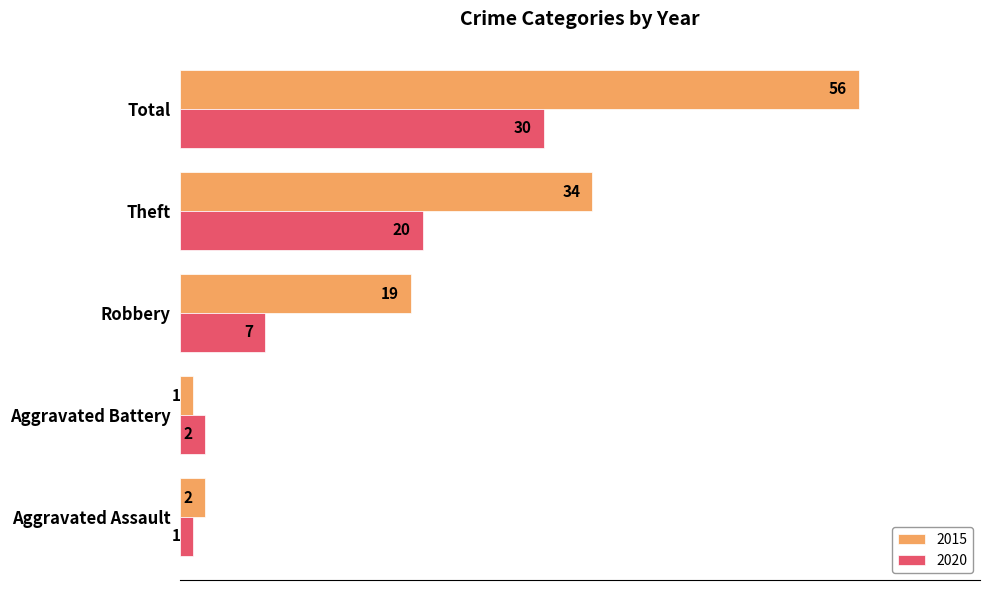

Rank the series at Total from highest to lowest value.

2015, 2020